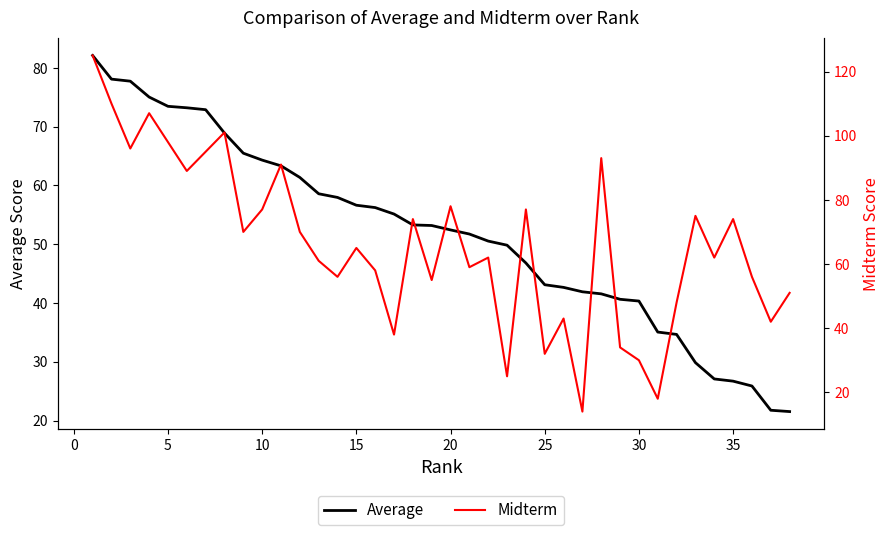

What is the minimum value for Midterm?

14.0